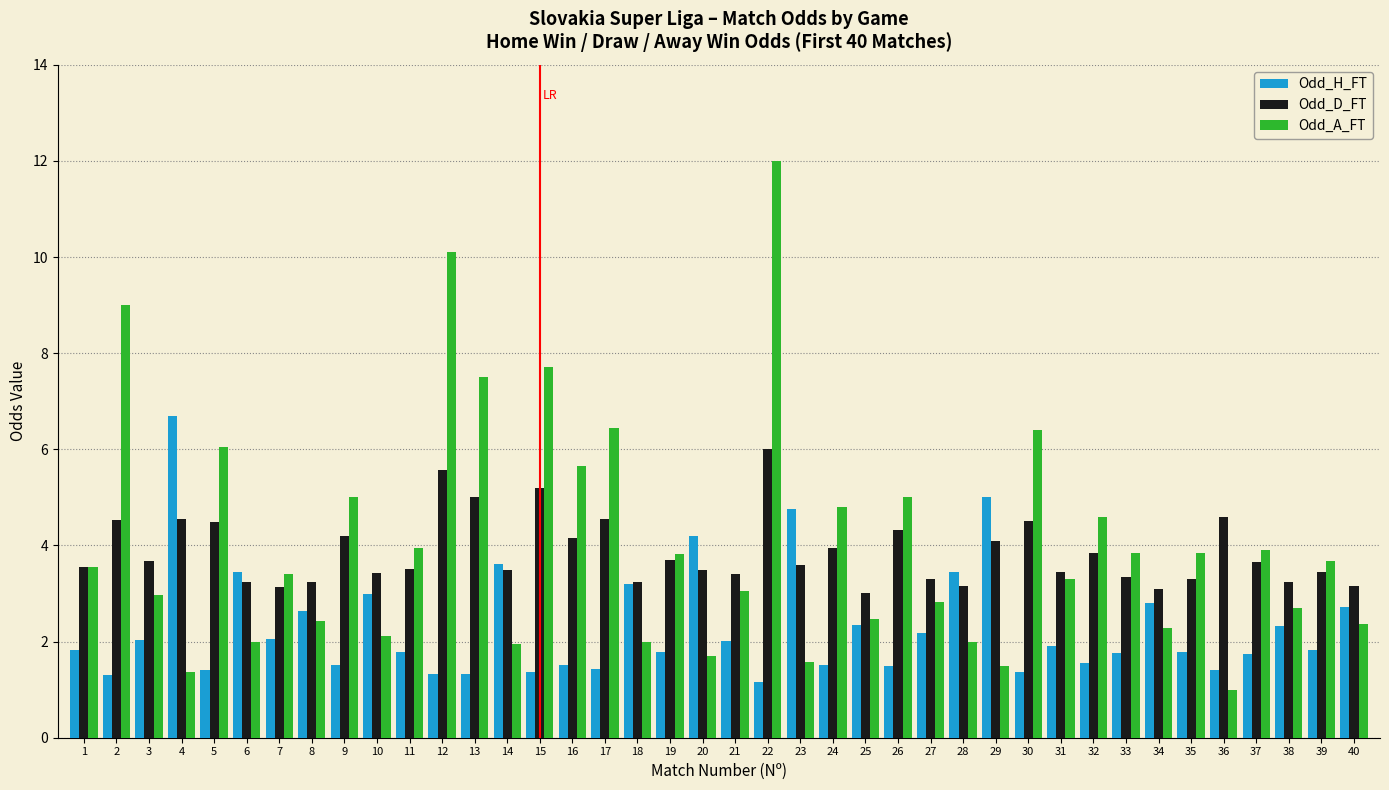

Count the number of data series in this chart.

3